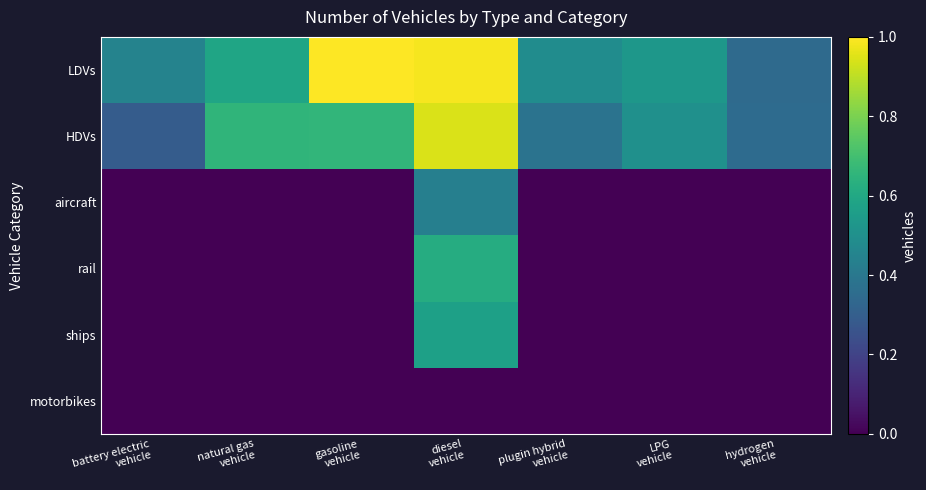

Reading left to right, what are all the values shown in this chart?

LDVs: battery electric
vehicle=7.3	natural gas
vehicle=9.6	gasoline
vehicle=16.3	diesel
vehicle=16.1	plugin hybrid
vehicle=8.0	LPG
vehicle=8.6	hydrogen
vehicle=5.7
HDVs: battery electric
vehicle=4.7	natural gas
vehicle=10.7	gasoline
vehicle=10.8	diesel
vehicle=15.4	plugin hybrid
vehicle=6.2	LPG
vehicle=8.2	hydrogen
vehicle=5.7
aircraft: battery electric
vehicle=0.0	natural gas
vehicle=0.0	gasoline
vehicle=0.0	diesel
vehicle=7.1	plugin hybrid
vehicle=0.0	LPG
vehicle=0.0	hydrogen
vehicle=0.0
rail: battery electric
vehicle=0.0	natural gas
vehicle=0.0	gasoline
vehicle=0.0	diesel
vehicle=10.1	plugin hybrid
vehicle=0.0	LPG
vehicle=0.0	hydrogen
vehicle=0.0
ships: battery electric
vehicle=0.0	natural gas
vehicle=0.0	gasoline
vehicle=0.0	diesel
vehicle=9.3	plugin hybrid
vehicle=0.0	LPG
vehicle=0.0	hydrogen
vehicle=0.0
motorbikes: battery electric
vehicle=0.0	natural gas
vehicle=0.0	gasoline
vehicle=0.0	diesel
vehicle=0.0	plugin hybrid
vehicle=0.0	LPG
vehicle=0.0	hydrogen
vehicle=0.0